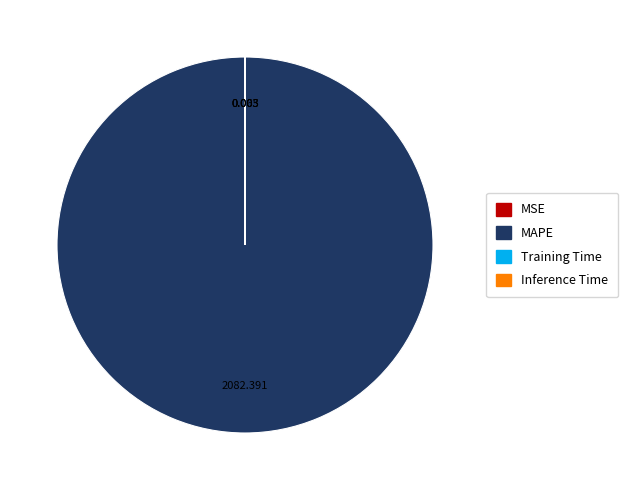

Is there any slice that represents more than half of the pie?

Yes